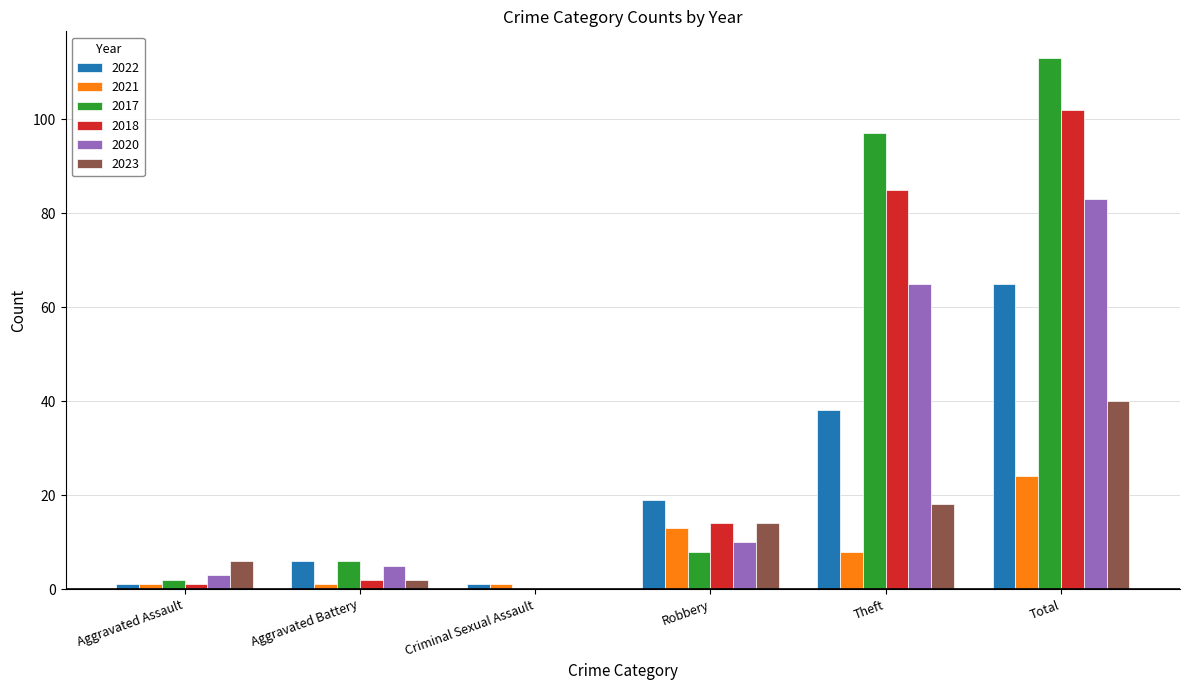

The 2023 series shows -24 at Criminal Sexual Assault. True or false?

False